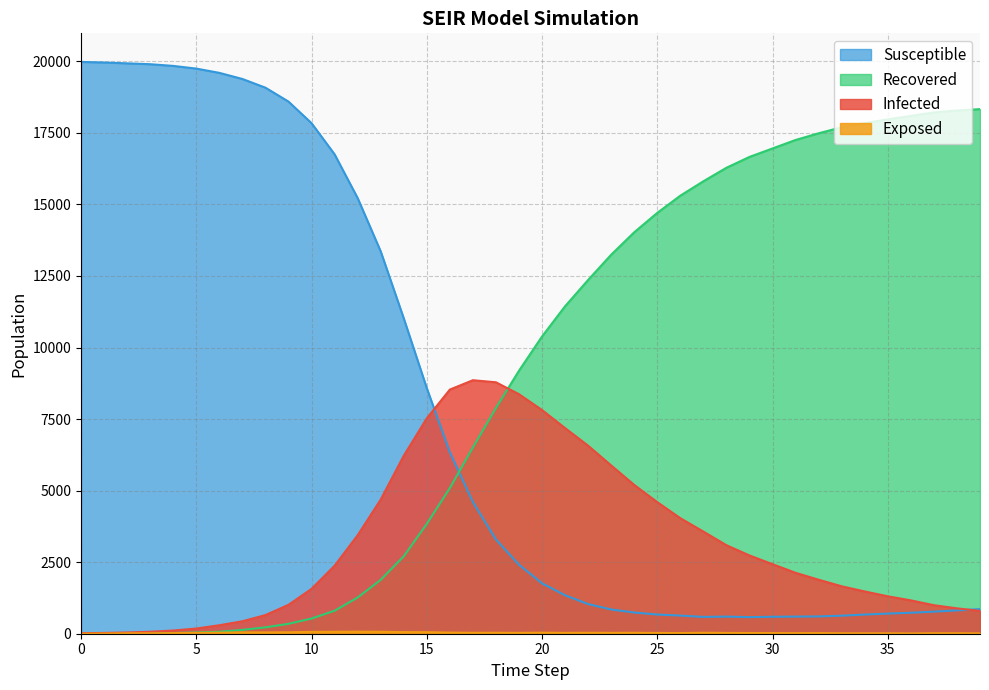

Which series has the widest spread of values?

Susceptible